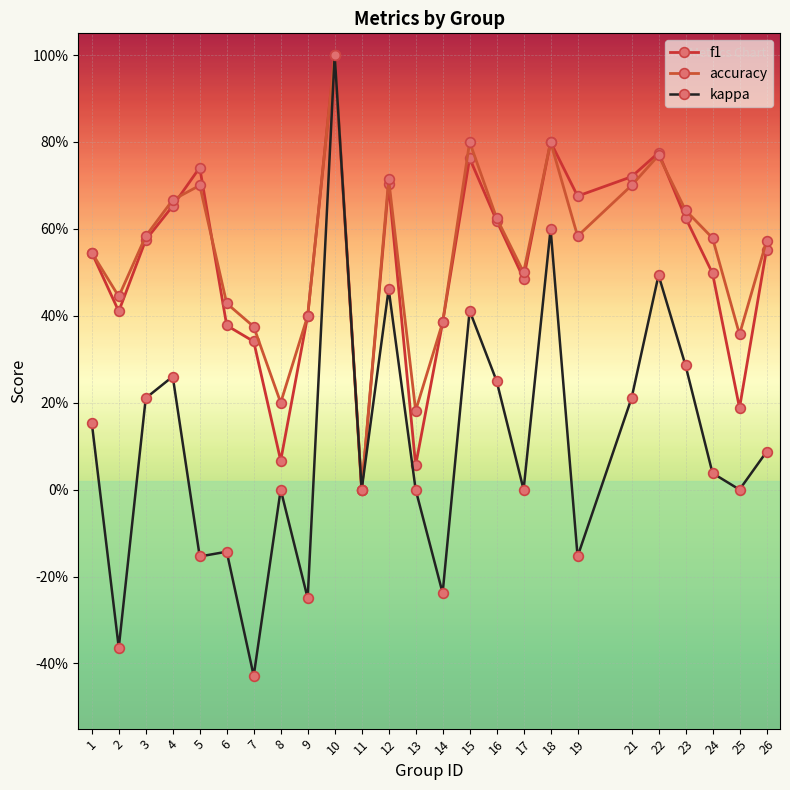

What is the approximate value of kappa at 3?

0.2